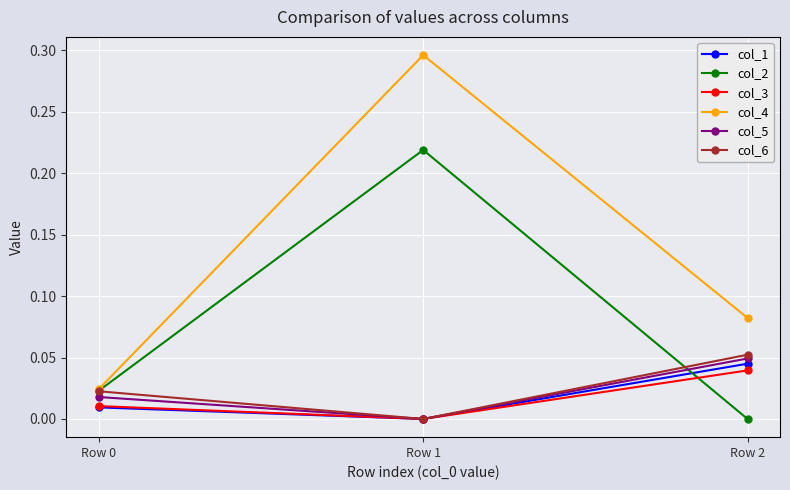

Is the value of col_4 at Row 1 greater than the value of col_5 at Row 0?

Yes